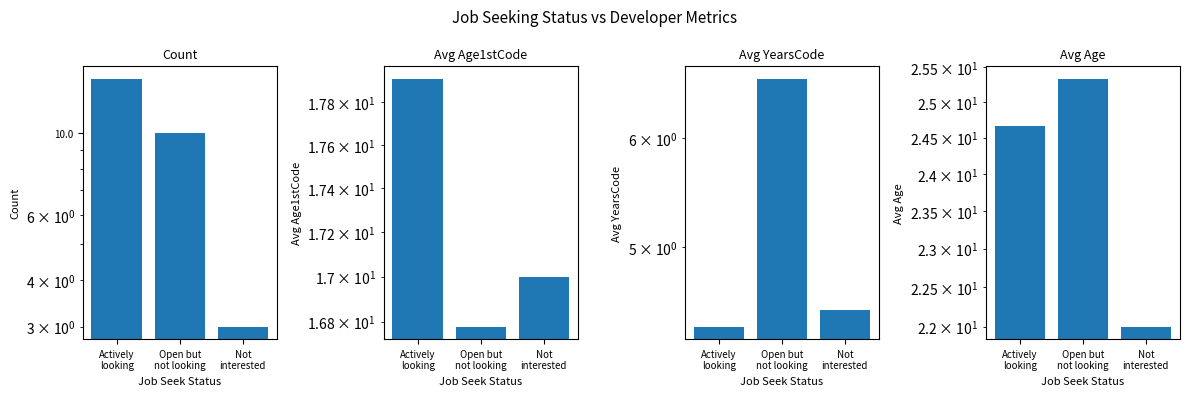

What is the average value of the Avg YearsCode series?

5.2